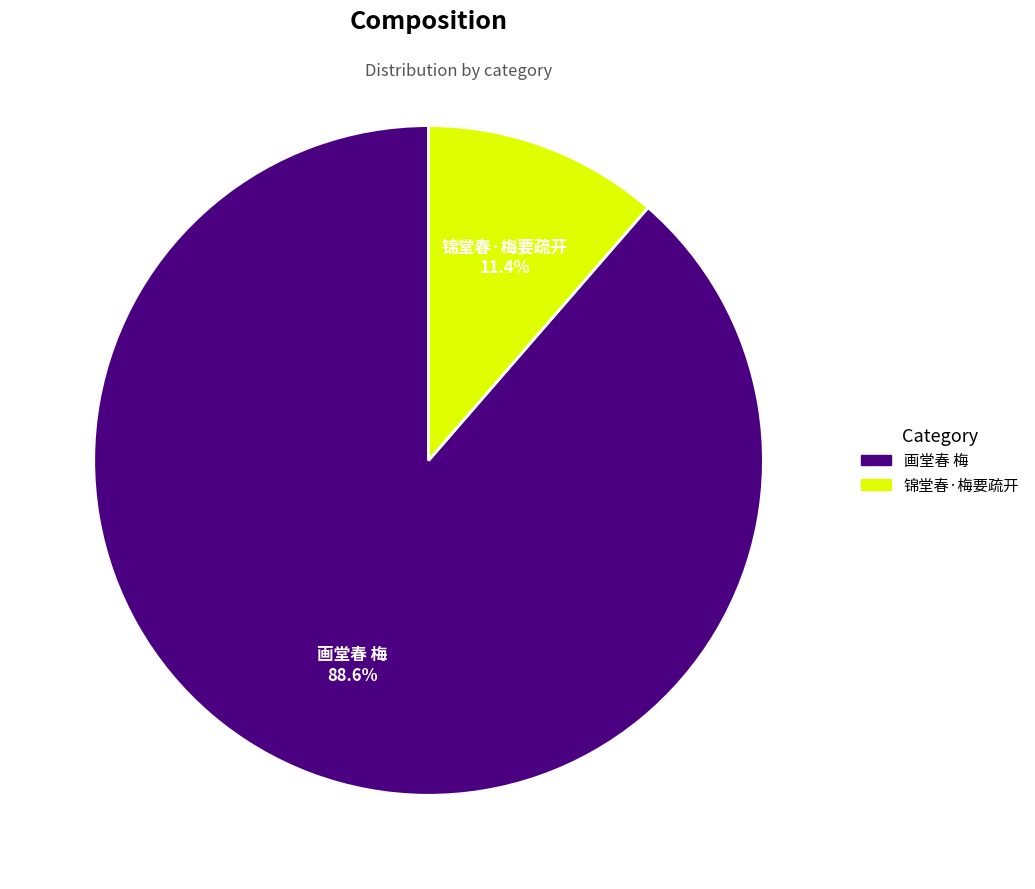

What percentage is NOT represented by 锦堂春·梅要疏开?

88.6%